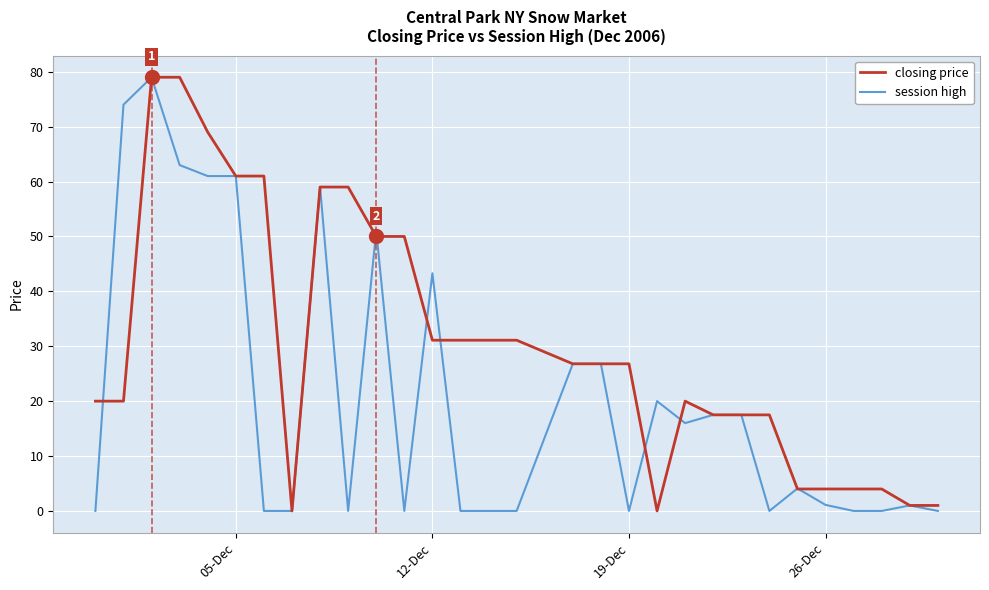

List the series in order of their overall mean, lowest first.

session high, closing price